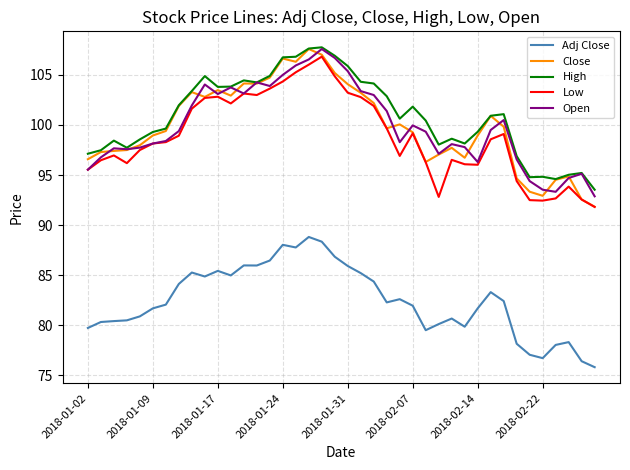

What is the smallest value displayed?

75.8